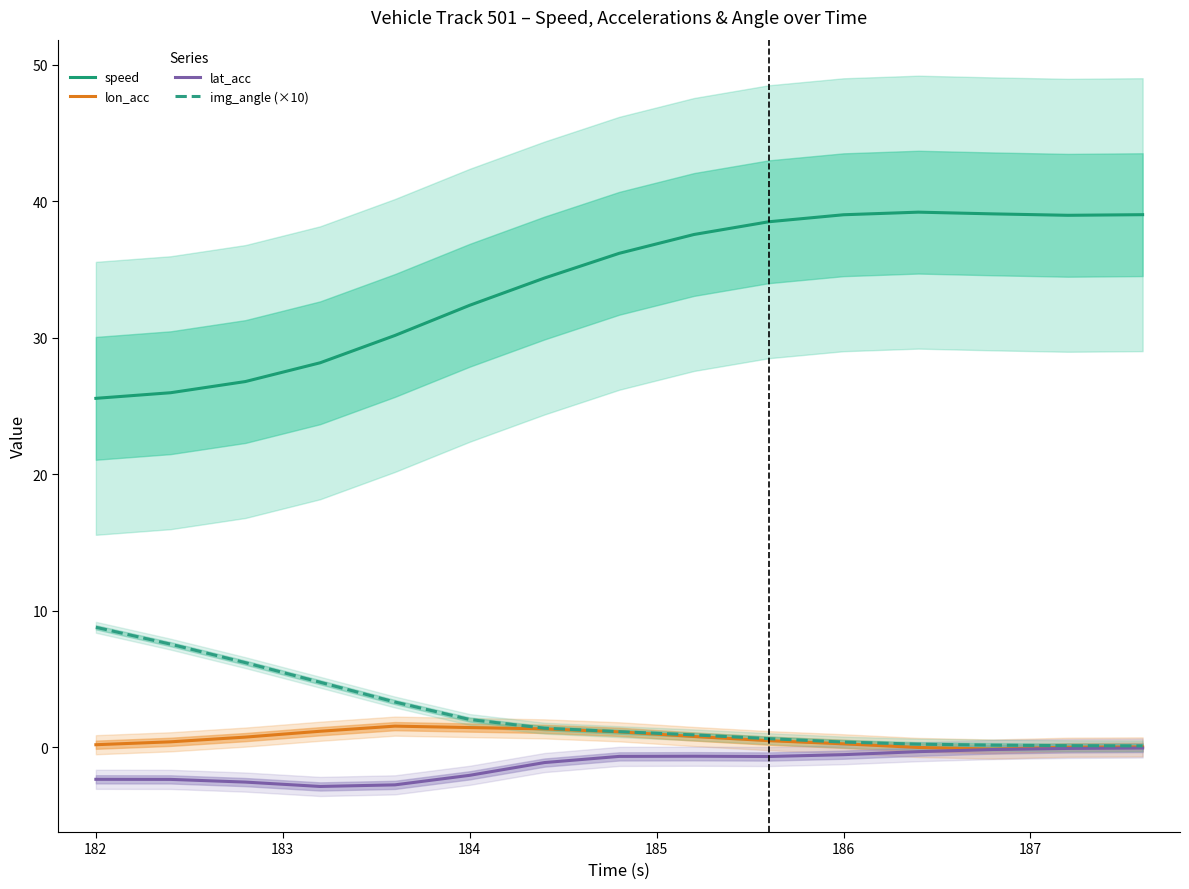

Is it true that lon_acc equals 0.2 at 182?

True